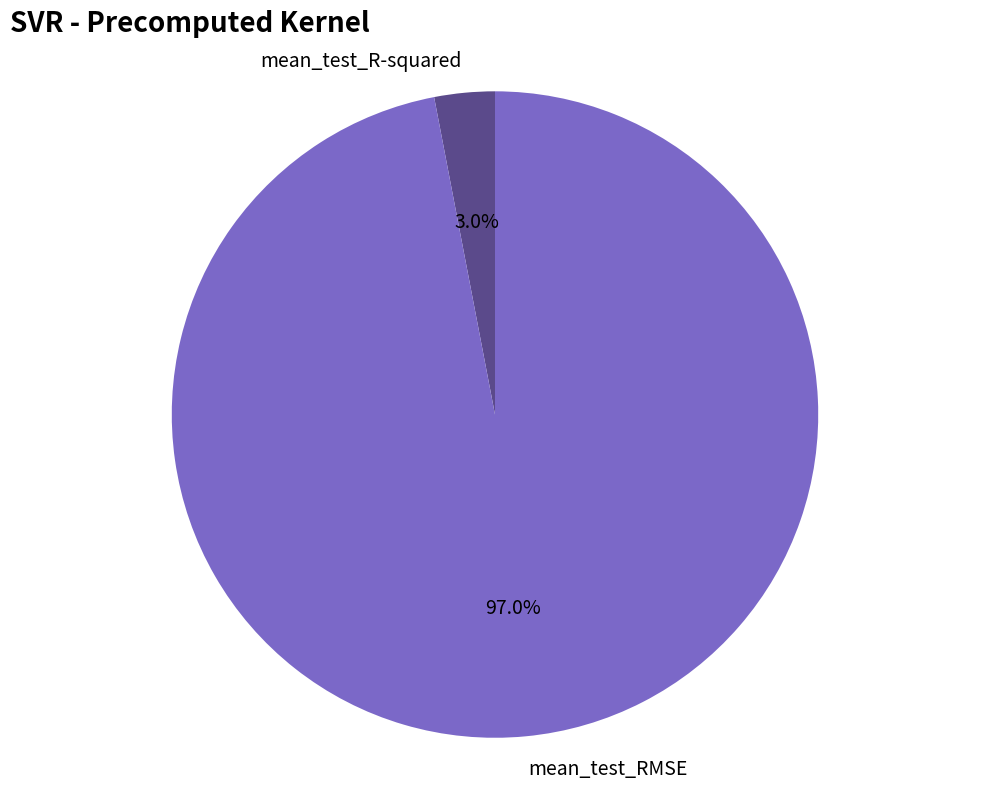

True or false: mean_test_RMSE accounts for 91% of the total.

False